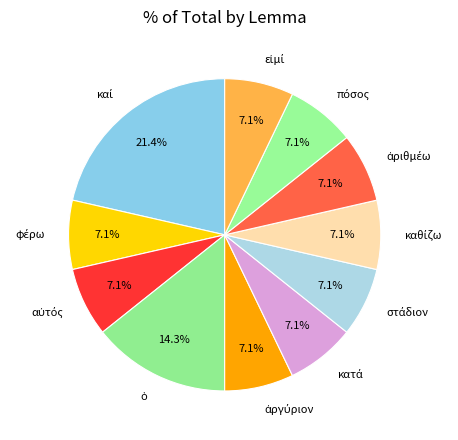

Count the number of slices in the pie.

11